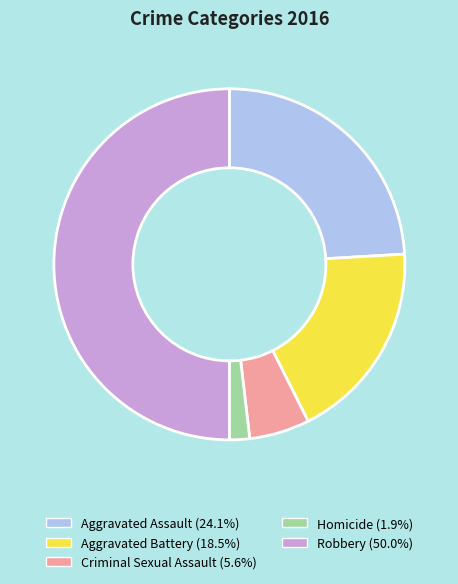

Combined, do Robbery and Aggravated Battery account for over 50%?

Yes